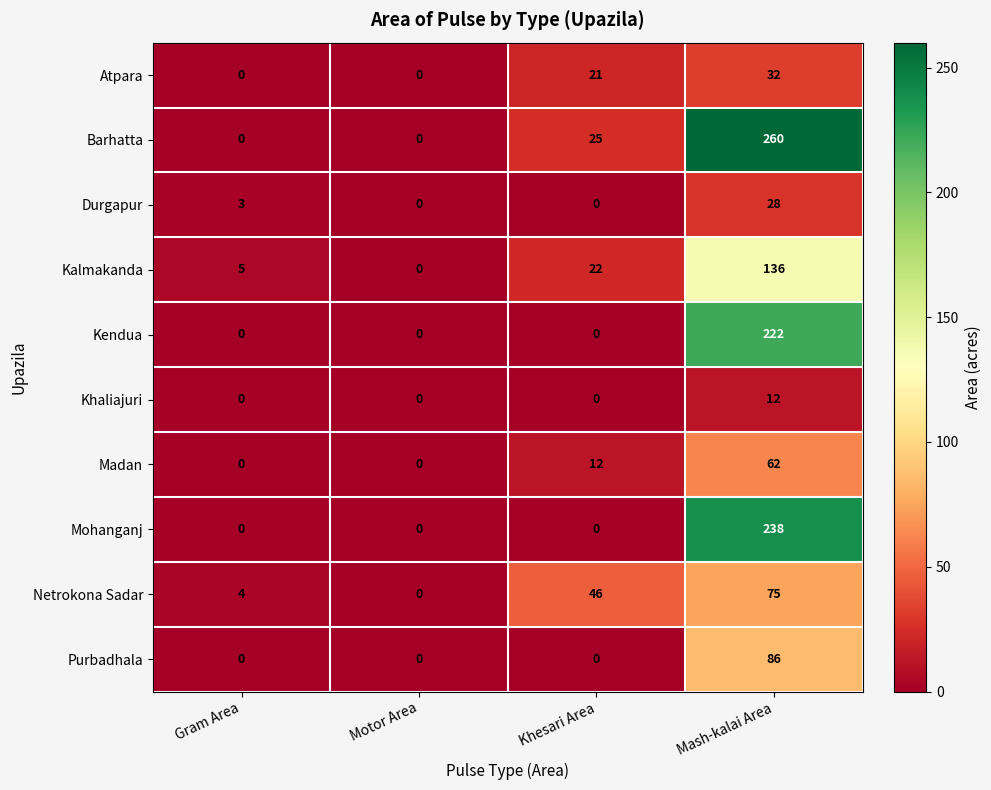

Between Motor Area and Mash-kalai Area, which series saw the biggest shift?

Barhatta